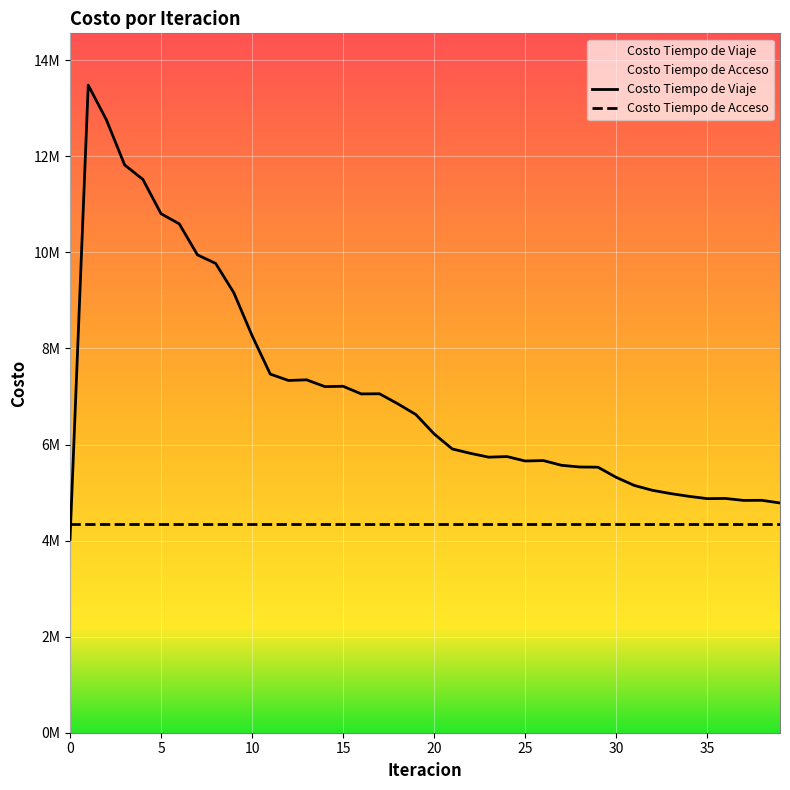

At which label does the data first exceed 6221978?

1